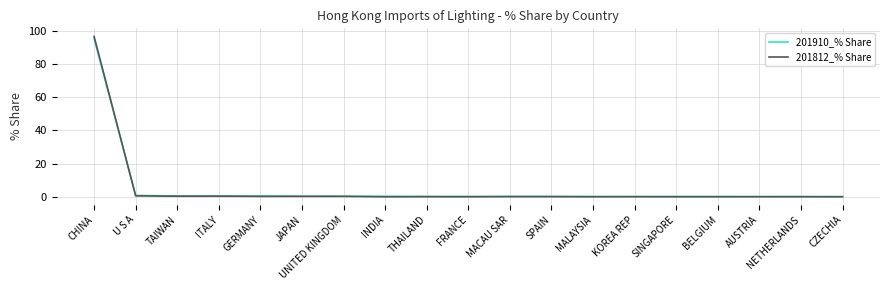

True or false: 201910_% Share has a value of 95.4 at CHINA.

True